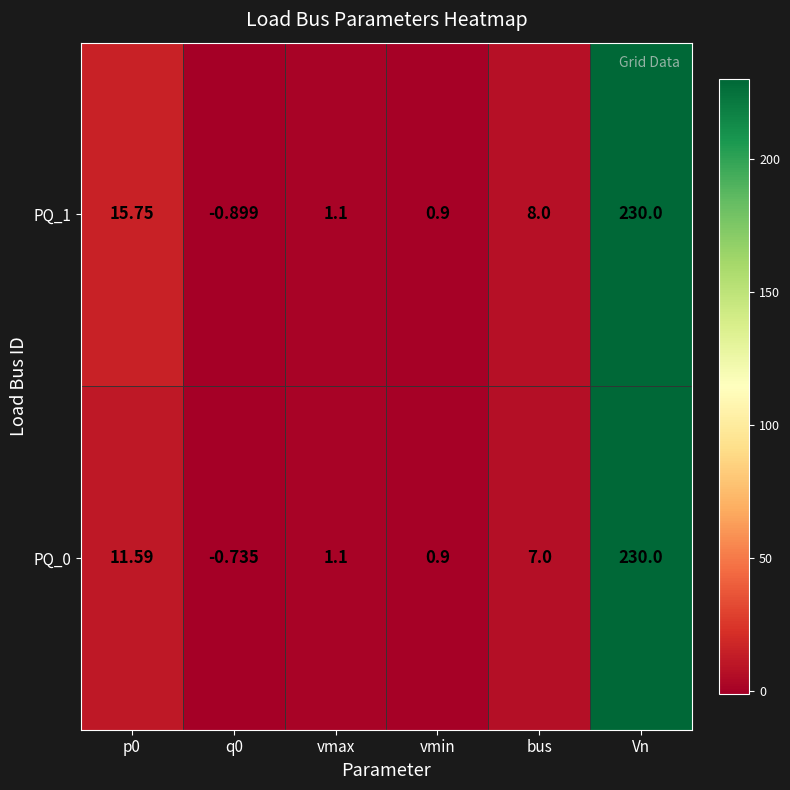

At which label is PQ_0 closest to 114?

p0